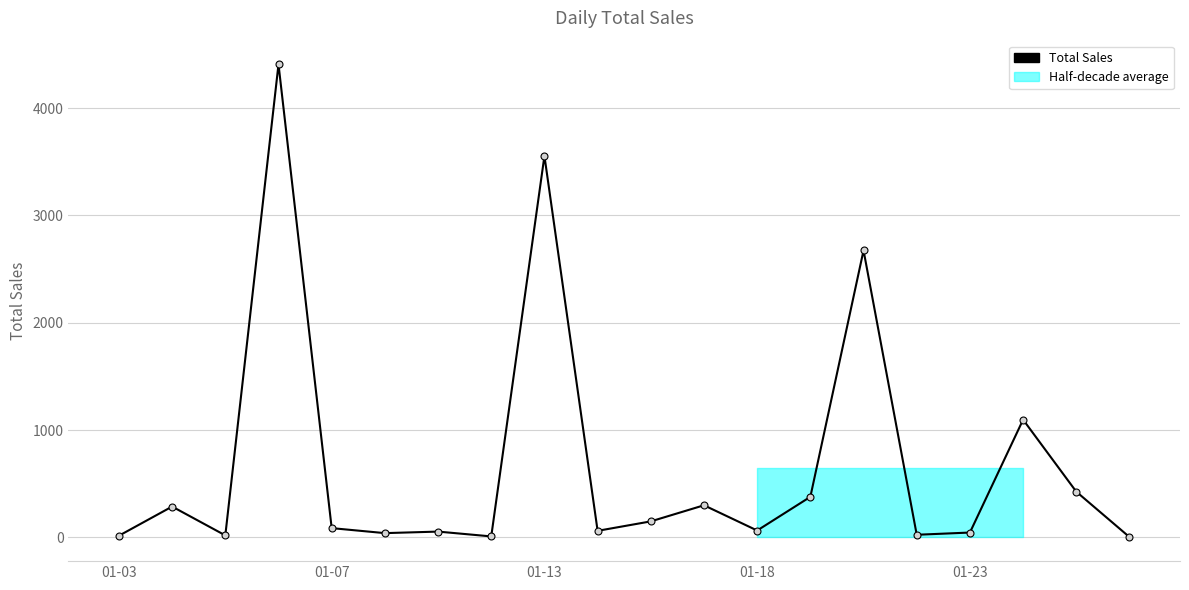

What is the ratio of the value at 01-03 to the value at 01-07?

0.1